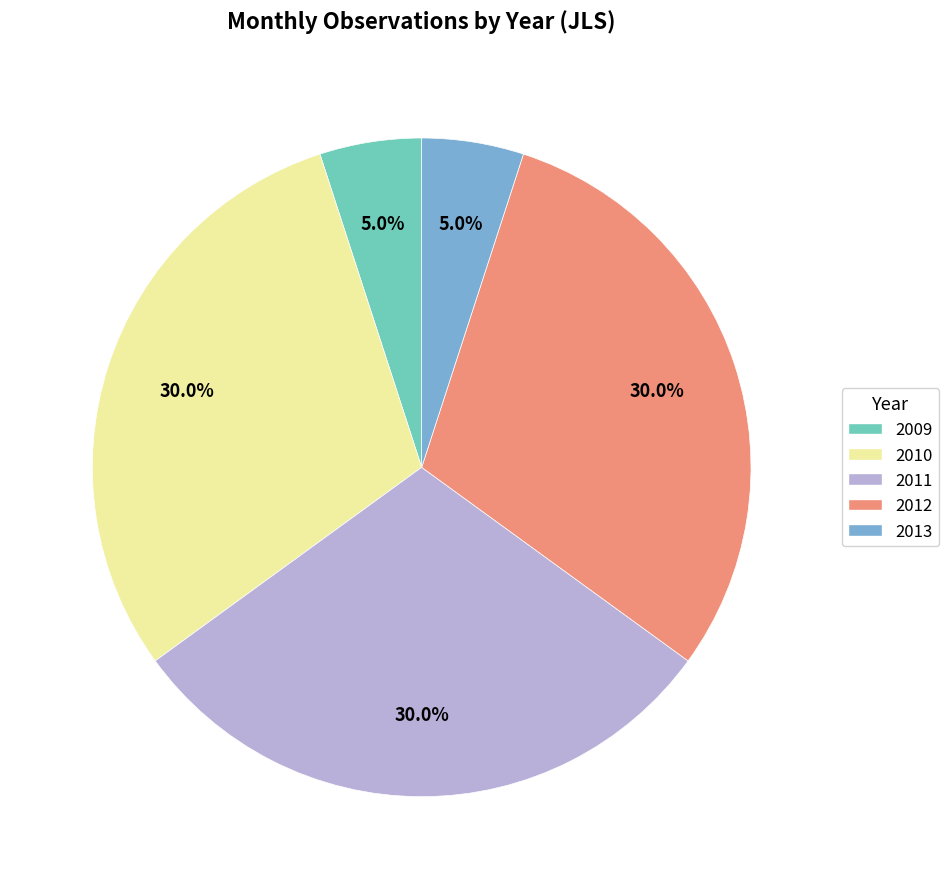

What is the total percentage of 2010 and 2009?

35.0%